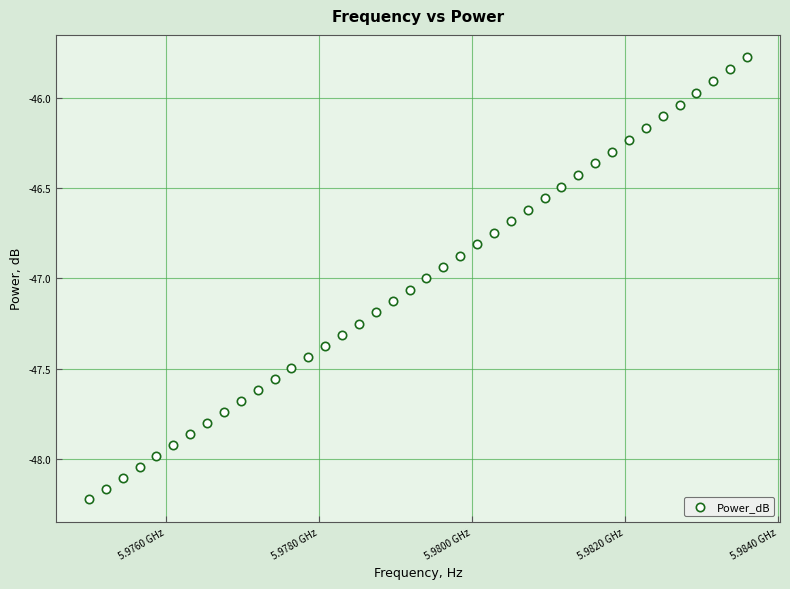

What is the range of Y values (max minus min)?

2.5